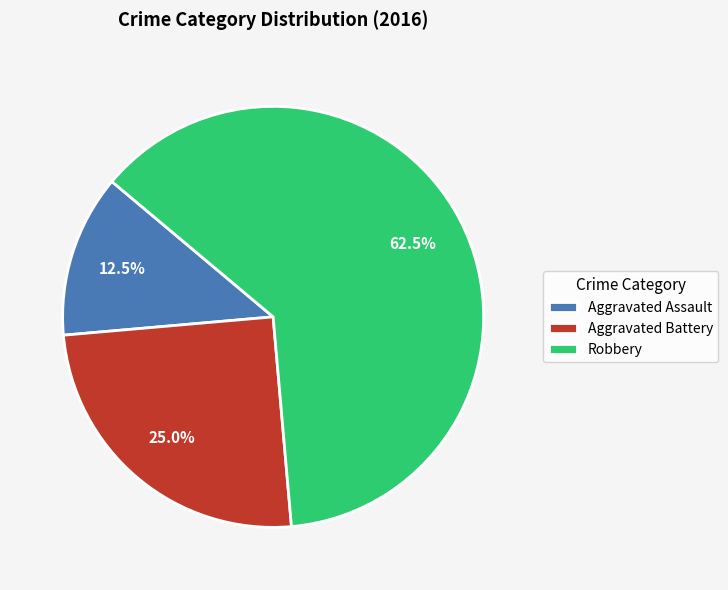

Which category has the biggest portion of the pie?

Robbery